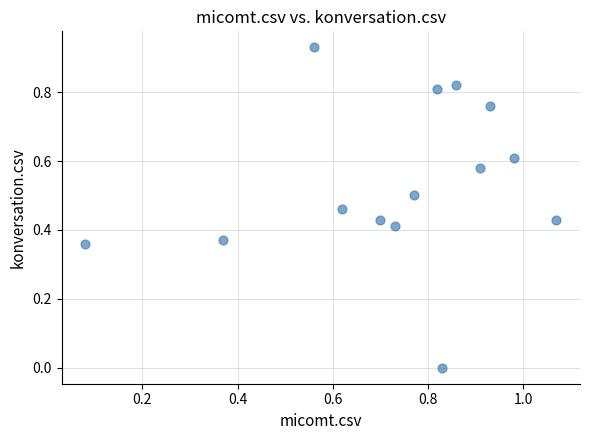

How many data points are displayed?

14